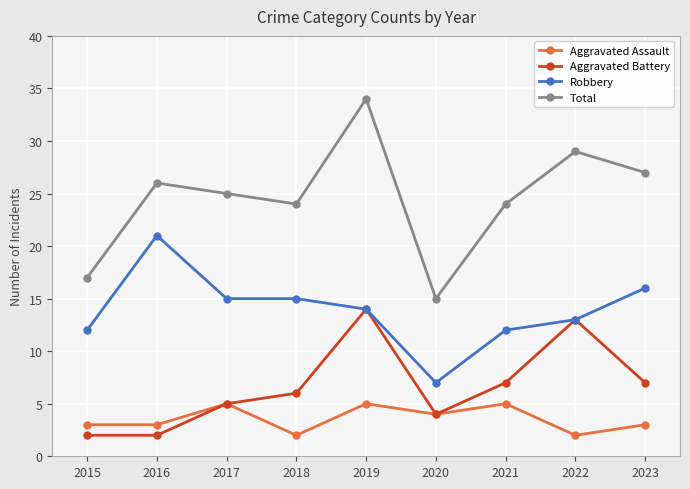

How many series are shown in this chart?

4